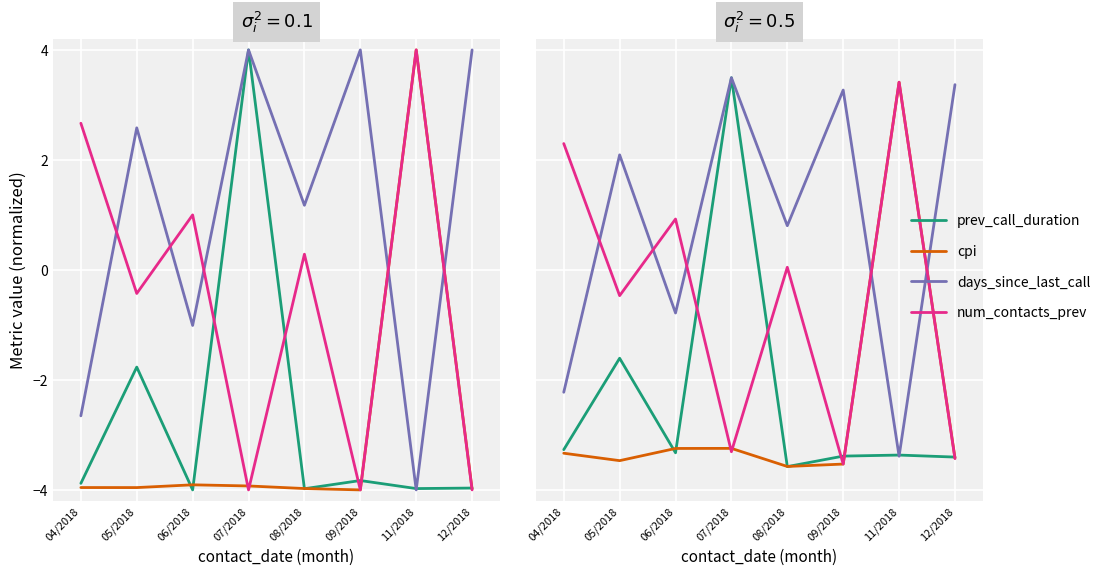

What is the difference between the maximum and minimum values in the cpi series?

7.0